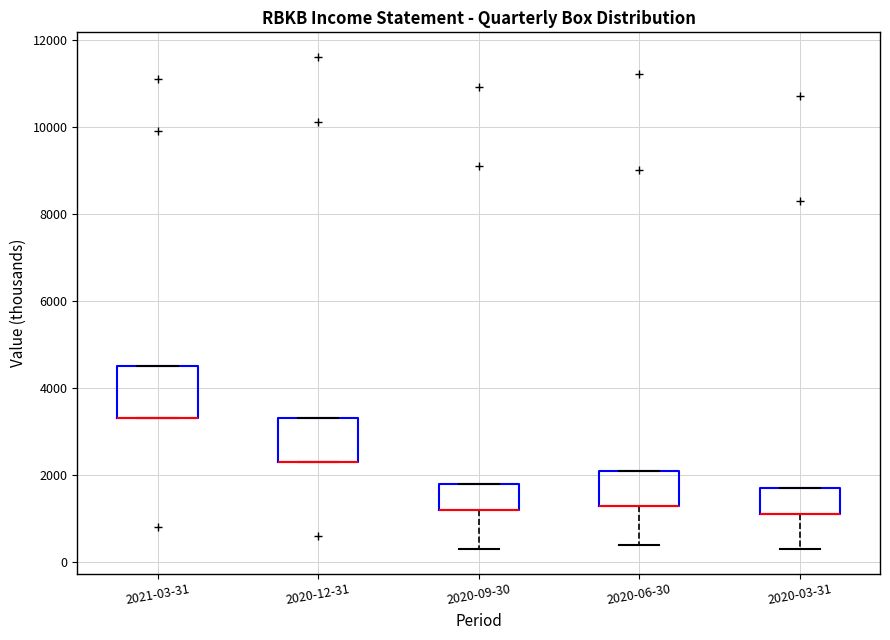

Where is the upper edge of the box for 2020-03-31 on the y-axis? The values are not printed on the chart, so give them approximately, as read against the axis.

1800